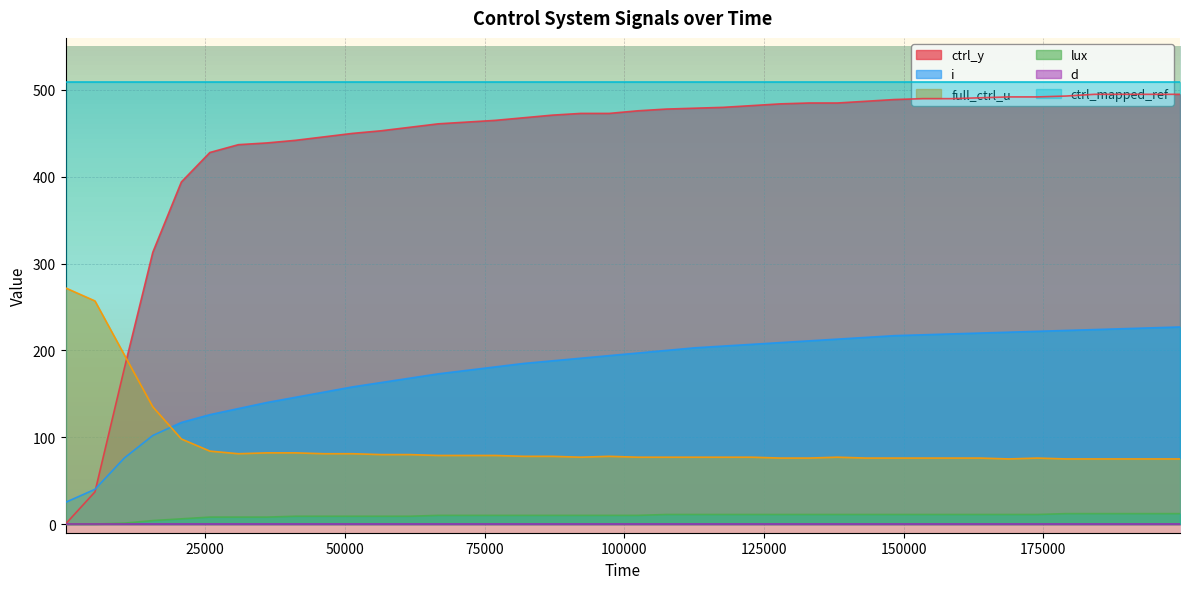

Which series has the widest spread of values?

ctrl_y